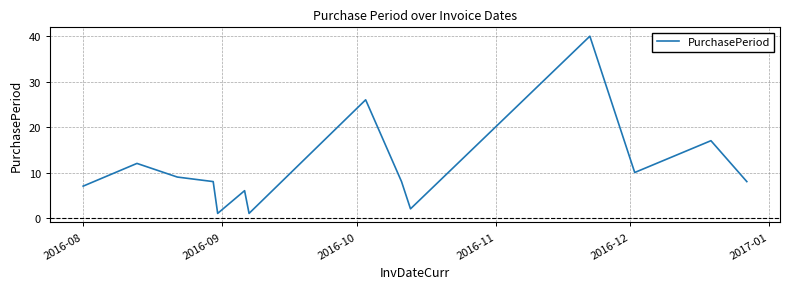

What is the difference between the maximum and minimum values?

39